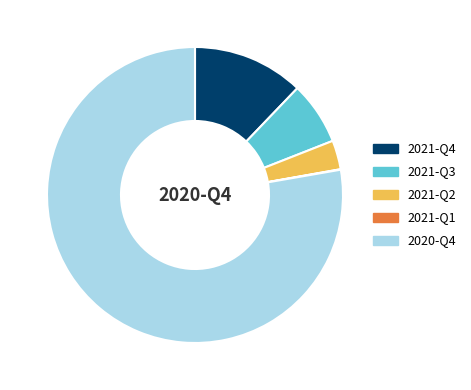

Which category accounts for the majority?

2020-Q4